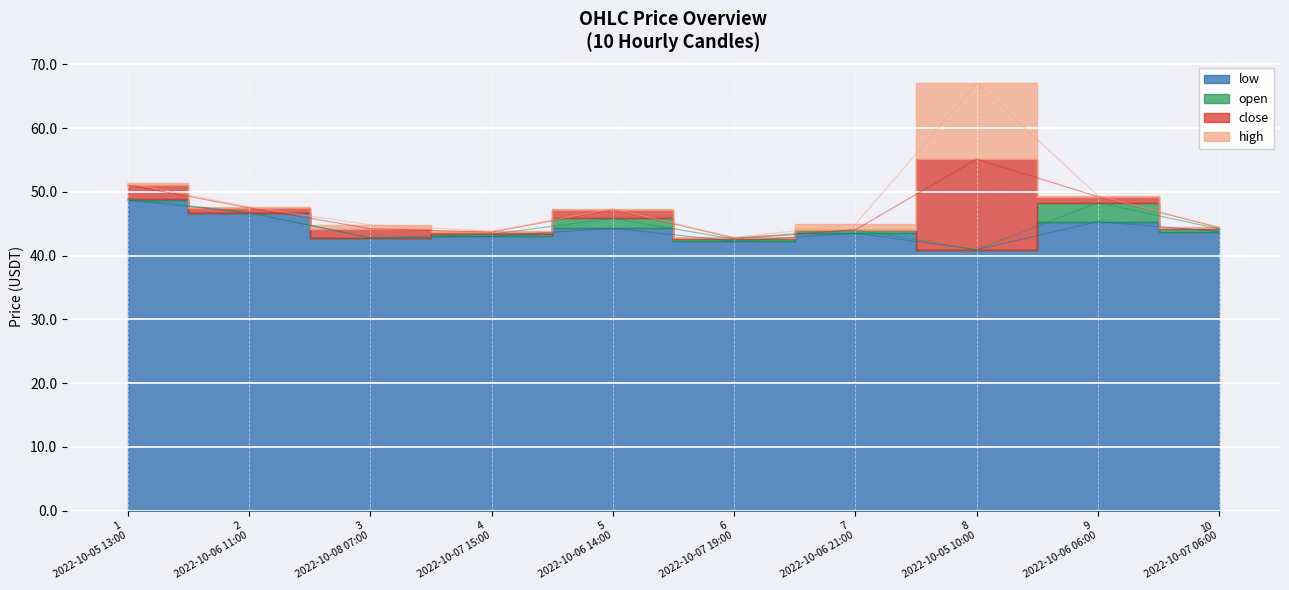

True or false: high has more than 2 interior local peaks.

False